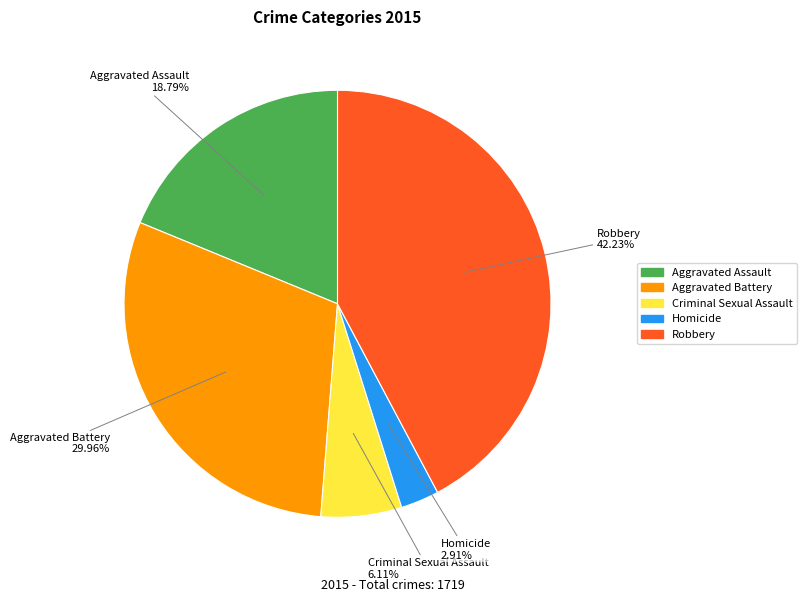

Is there any slice that represents more than half of the pie?

No